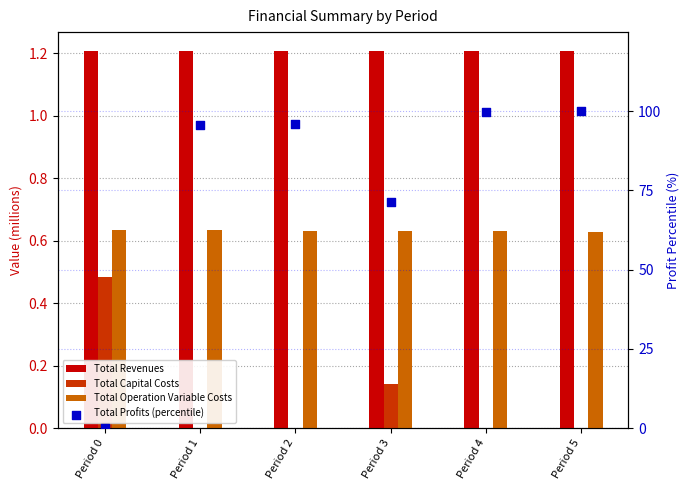

Which series reaches the minimum Y coordinate?

Total Capital Costs